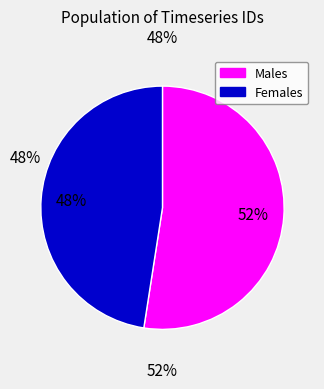

Is there a majority slice in this chart?

Yes